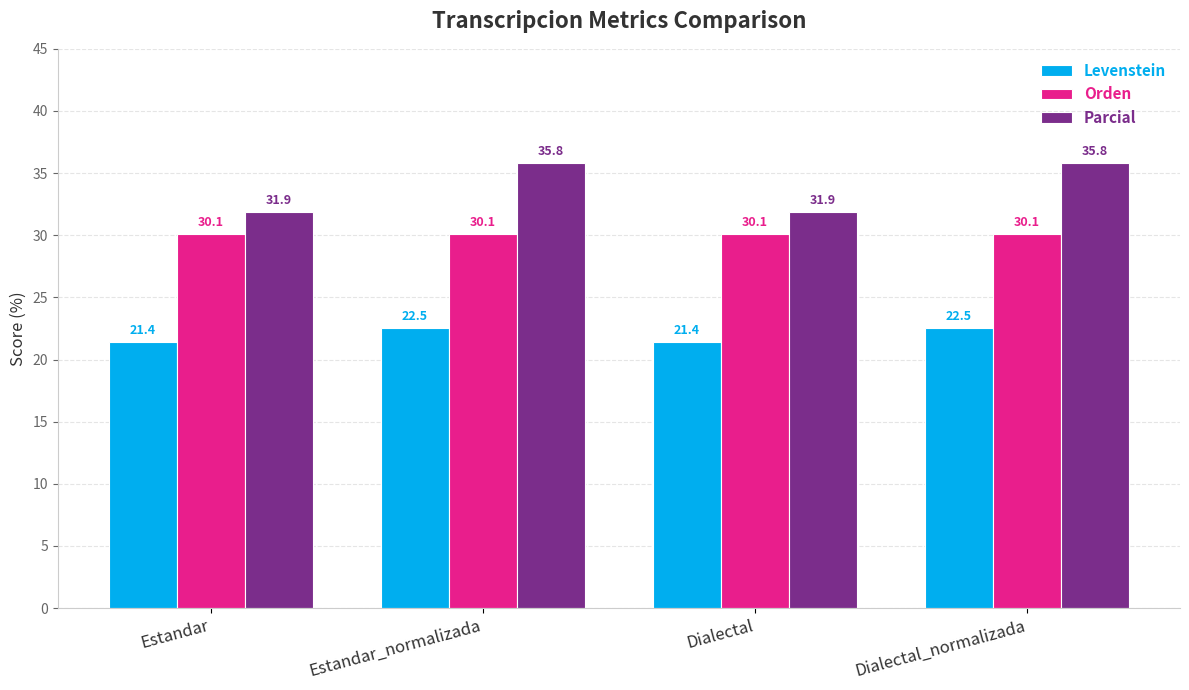

What position from the left is Estandar?

1